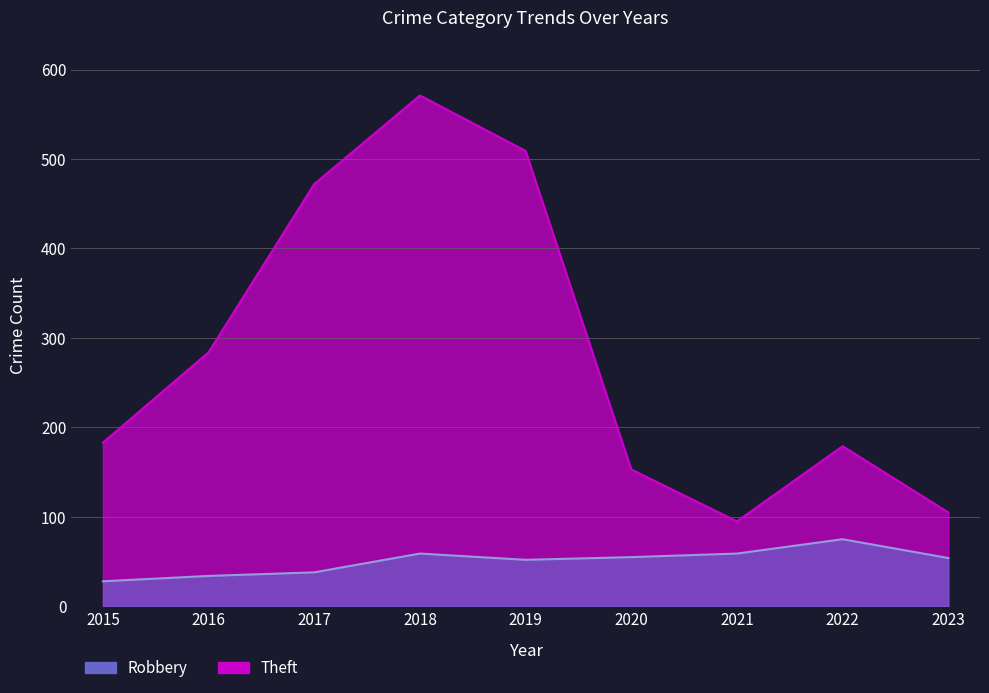

What is the minimum value shown in the chart?

28